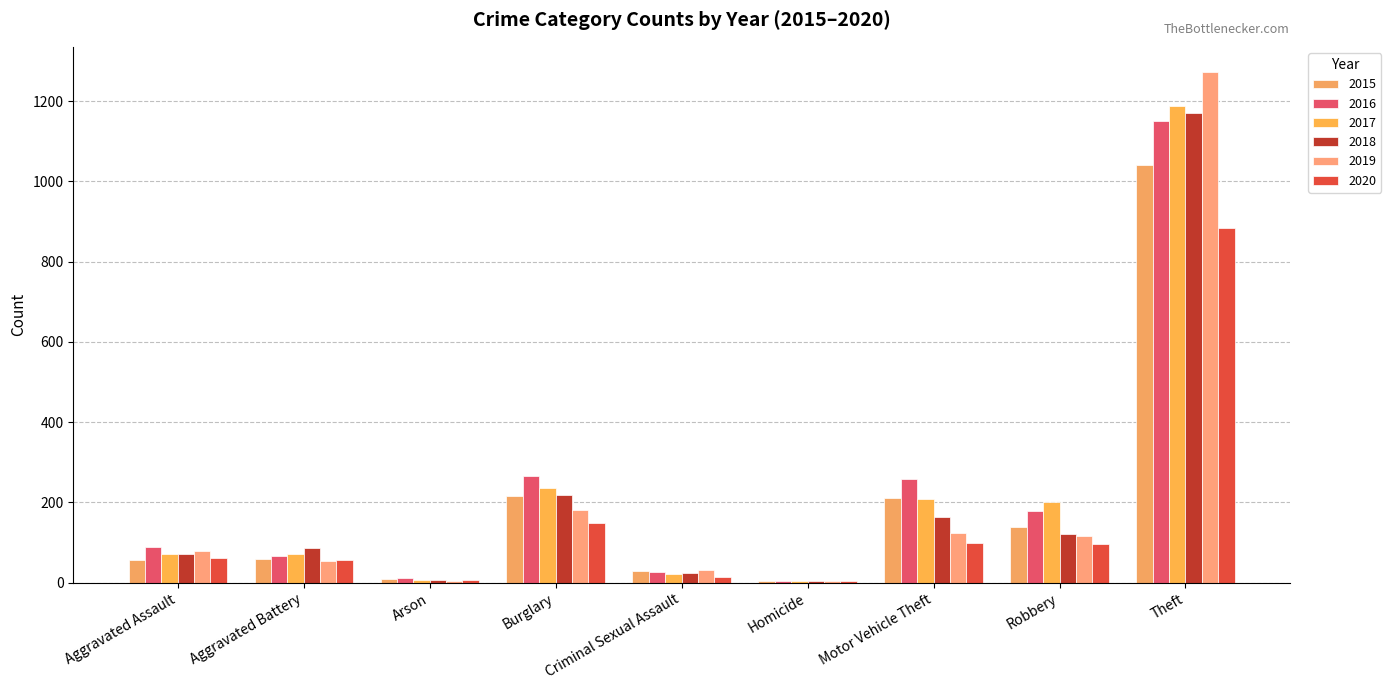

What is the average value of the 2018 series?

207